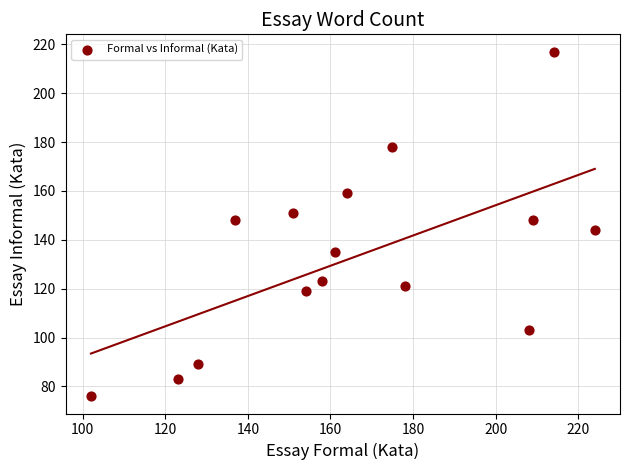

What is the range of X values (max minus min)?

122